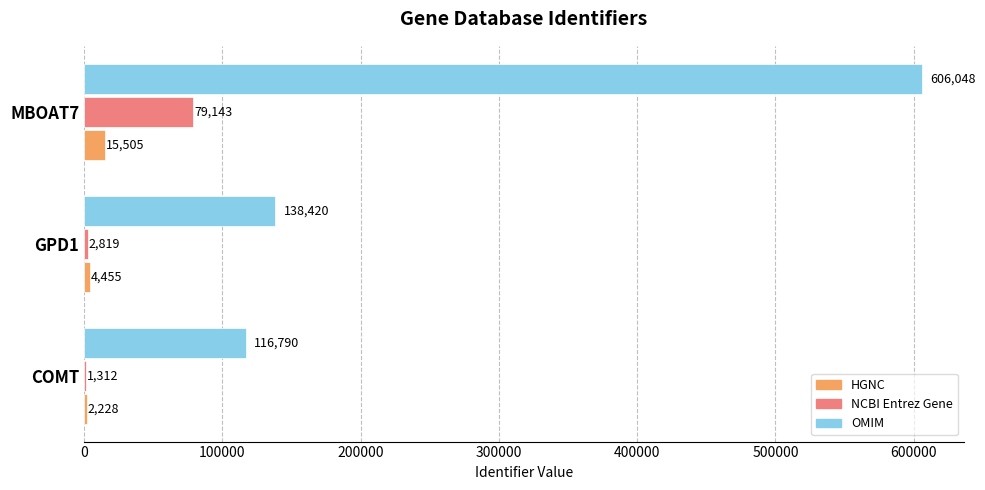

Which label corresponds to the largest value in the chart?

MBOAT7